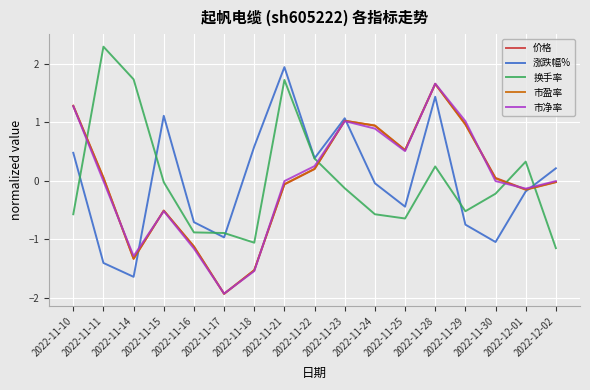

What position from the right is 2022-11-14?

15